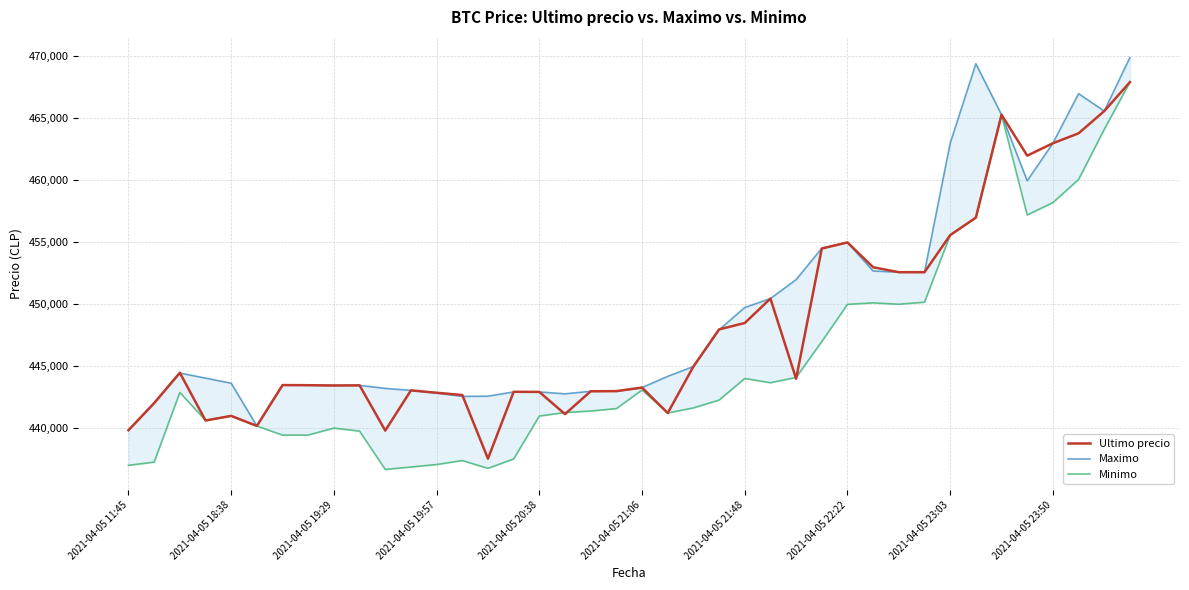

True or false: Maximo and Ultimo precio intersect in this chart.

True